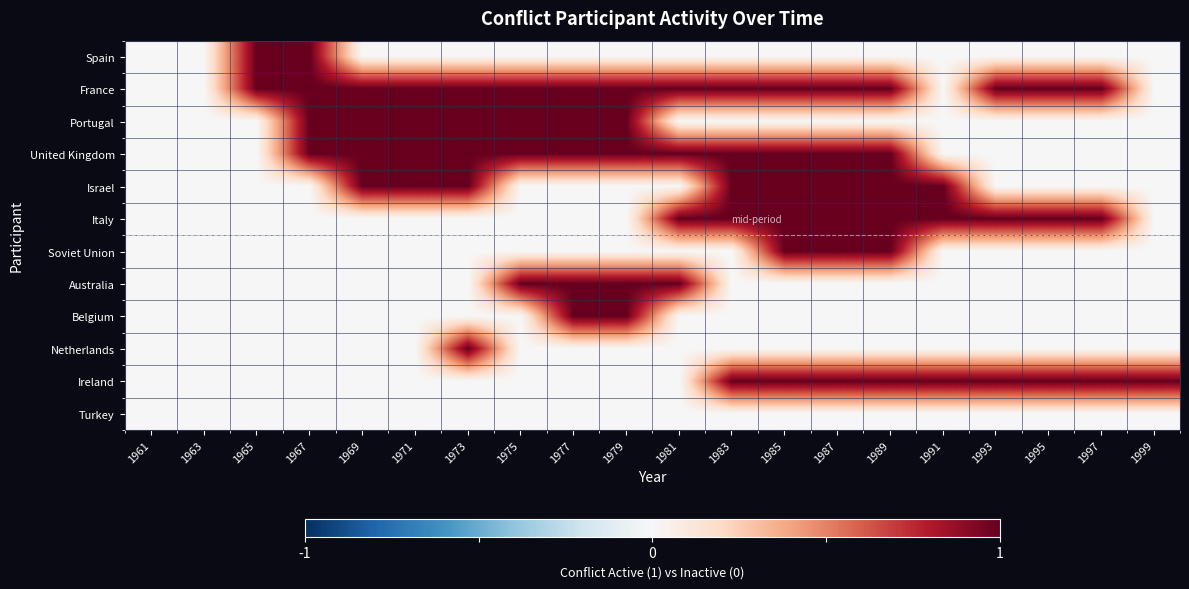

Reading left to right, list all the values displayed in this chart.

Spain: 1961=0	1963=0	1965=1	1967=1	1969=0	1971=0	1973=0	1975=0	1977=0	1979=0	1981=0	1983=0	1985=0	1987=0	1989=0	1991=0	1993=0	1995=0	1997=0	1999=0
France: 1961=0	1963=0	1965=1	1967=1	1969=1	1971=1	1973=1	1975=1	1977=1	1979=1	1981=1	1983=1	1985=1	1987=1	1989=1	1991=0	1993=1	1995=1	1997=1	1999=0
Portugal: 1961=0	1963=0	1965=0	1967=1	1969=1	1971=1	1973=1	1975=1	1977=1	1979=1	1981=0	1983=0	1985=0	1987=0	1989=0	1991=0	1993=0	1995=0	1997=0	1999=0
United Kingdom: 1961=0	1963=0	1965=0	1967=1	1969=1	1971=1	1973=1	1975=1	1977=1	1979=1	1981=1	1983=1	1985=1	1987=1	1989=1	1991=0	1993=0	1995=0	1997=0	1999=0
Israel: 1961=0	1963=0	1965=0	1967=0	1969=1	1971=1	1973=1	1975=0	1977=0	1979=0	1981=0	1983=1	1985=1	1987=1	1989=1	1991=1	1993=0	1995=0	1997=0	1999=0
Italy: 1961=0	1963=0	1965=0	1967=0	1969=0	1971=0	1973=0	1975=0	1977=0	1979=0	1981=1	1983=1	1985=1	1987=1	1989=1	1991=1	1993=1	1995=1	1997=1	1999=0
Soviet Union: 1961=0	1963=0	1965=0	1967=0	1969=0	1971=0	1973=0	1975=0	1977=0	1979=0	1981=0	1983=0	1985=1	1987=1	1989=1	1991=0	1993=0	1995=0	1997=0	1999=0
Australia: 1961=0	1963=0	1965=0	1967=0	1969=0	1971=0	1973=0	1975=1	1977=1	1979=1	1981=1	1983=0	1985=0	1987=0	1989=0	1991=0	1993=0	1995=0	1997=0	1999=0
Belgium: 1961=0	1963=0	1965=0	1967=0	1969=0	1971=0	1973=0	1975=0	1977=1	1979=1	1981=0	1983=0	1985=0	1987=0	1989=0	1991=0	1993=0	1995=0	1997=0	1999=0
Netherlands: 1961=0	1963=0	1965=0	1967=0	1969=0	1971=0	1973=1	1975=0	1977=0	1979=0	1981=0	1983=0	1985=0	1987=0	1989=0	1991=0	1993=0	1995=0	1997=0	1999=0
Ireland: 1961=0	1963=0	1965=0	1967=0	1969=0	1971=0	1973=0	1975=0	1977=0	1979=0	1981=0	1983=1	1985=1	1987=1	1989=1	1991=1	1993=1	1995=1	1997=1	1999=1
Turkey: 1961=0	1963=0	1965=0	1967=0	1969=0	1971=0	1973=0	1975=0	1977=0	1979=0	1981=0	1983=0	1985=0	1987=0	1989=0	1991=0	1993=0	1995=0	1997=0	1999=0